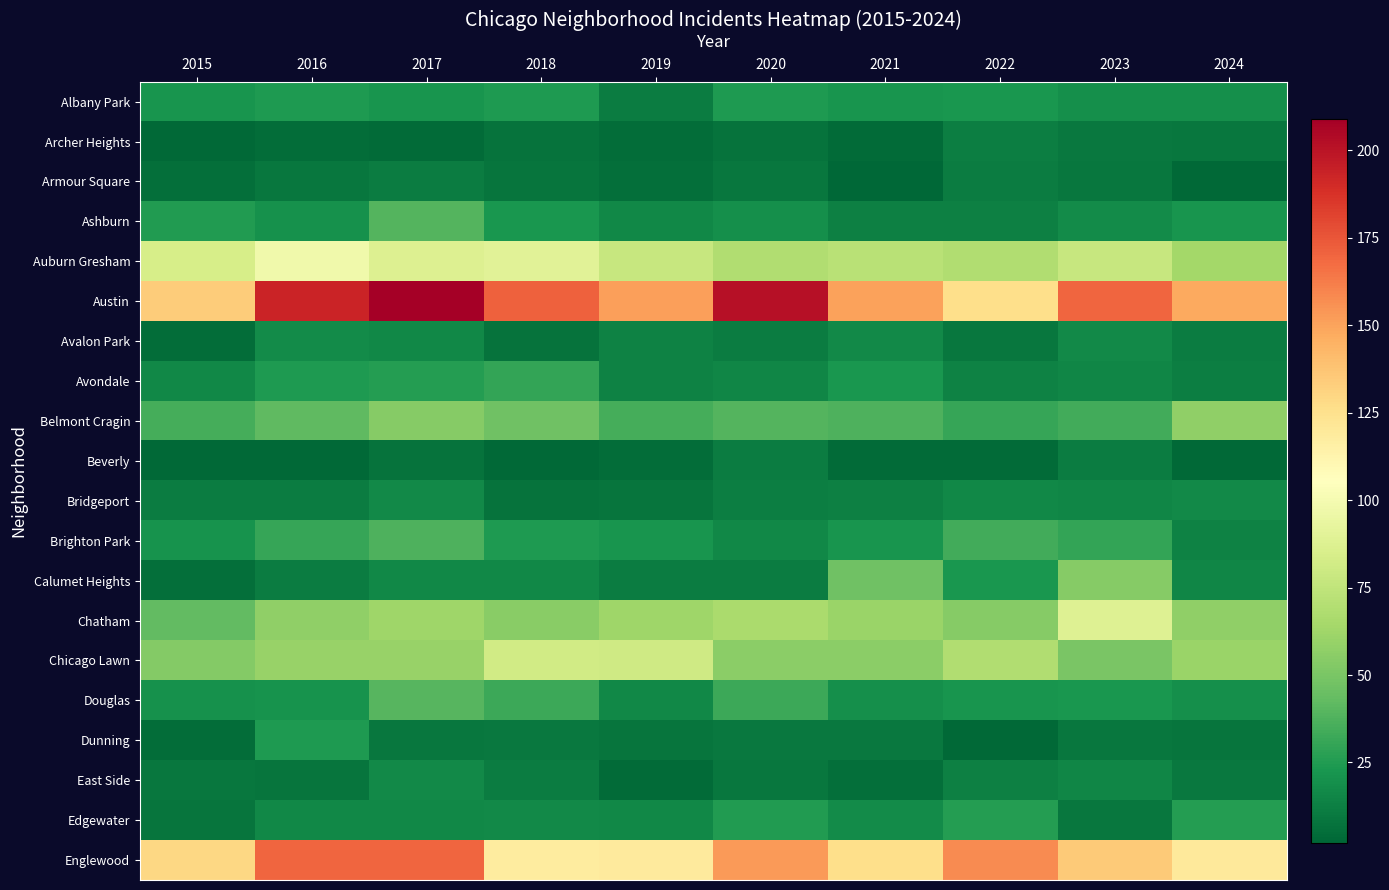

List the series in order of their peak value, lowest first.

Armour Square, Beverly, Archer Heights, Bridgeport, East Side, Avalon Park, Albany Park, Dunning, Edgewater, Avondale, Brighton Park, Ashburn, Douglas, Calumet Heights, Belmont Cragin, Chicago Lawn, Chatham, Auburn Gresham, Englewood, Austin